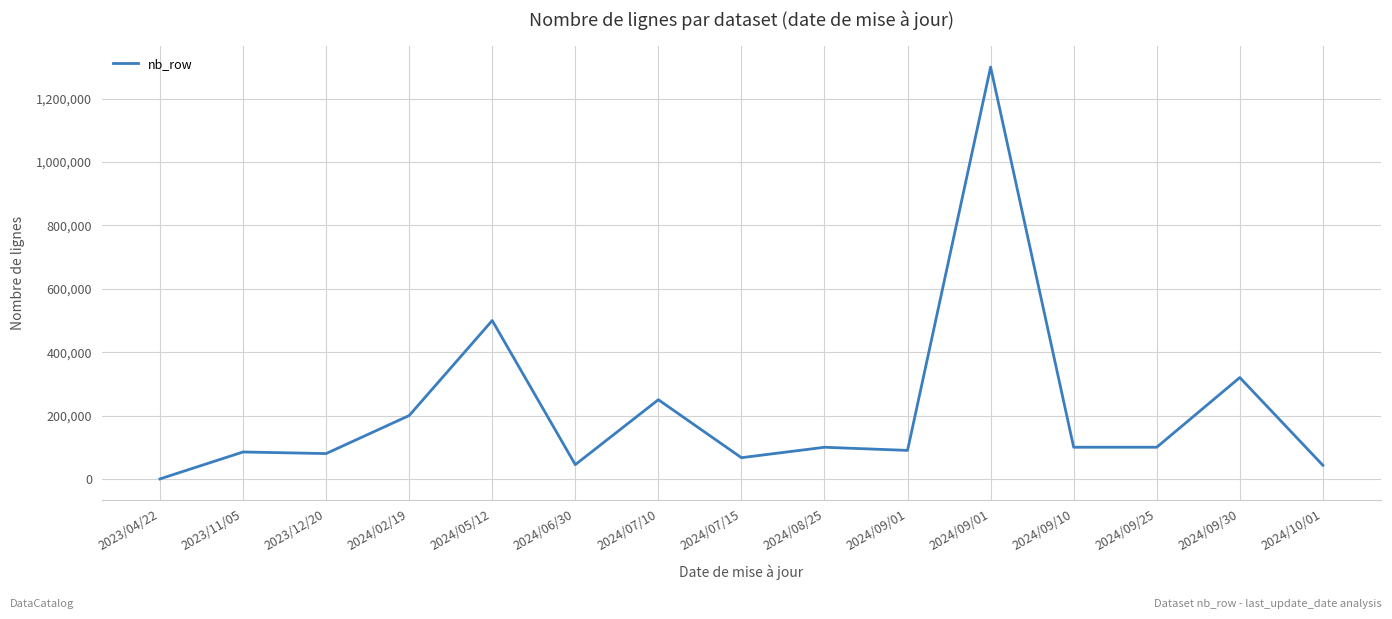

What is the greatest value displayed?

1300000